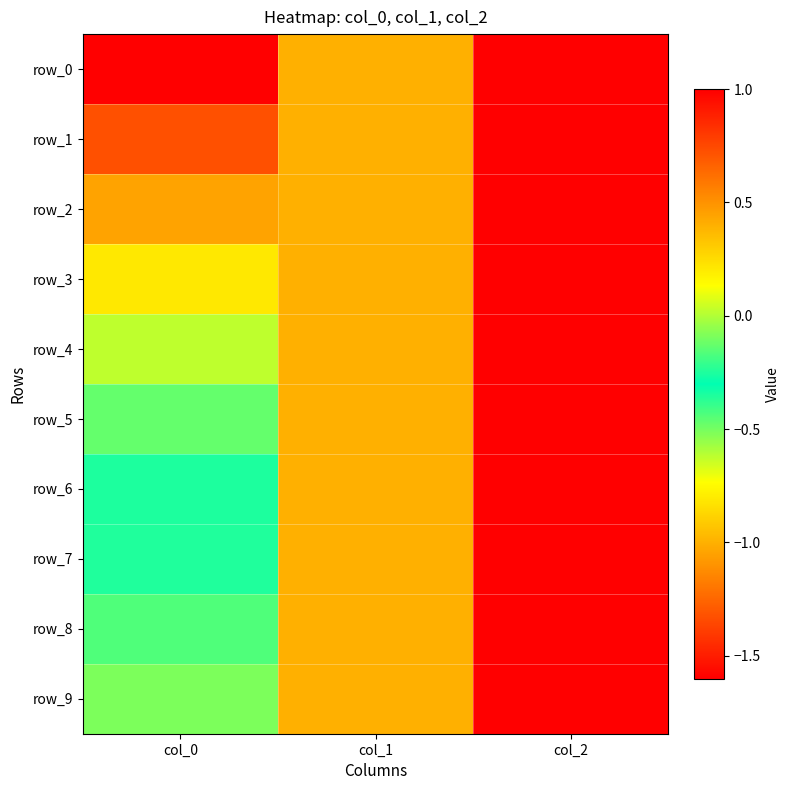

How many data points in row_9 are less than 0?

2